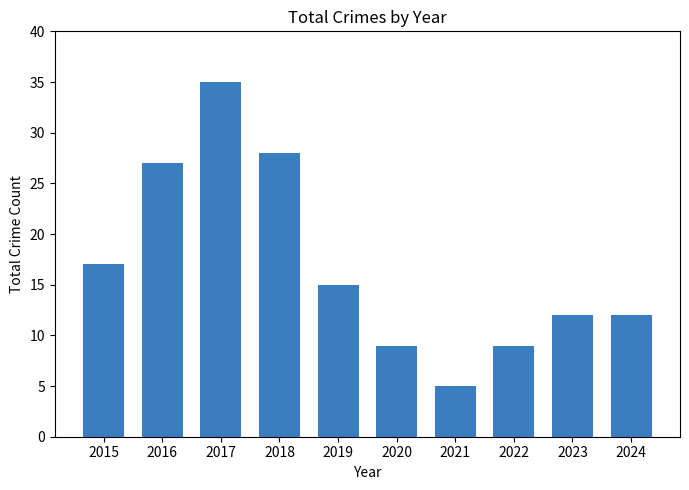

Count the number of data series in this chart.

1